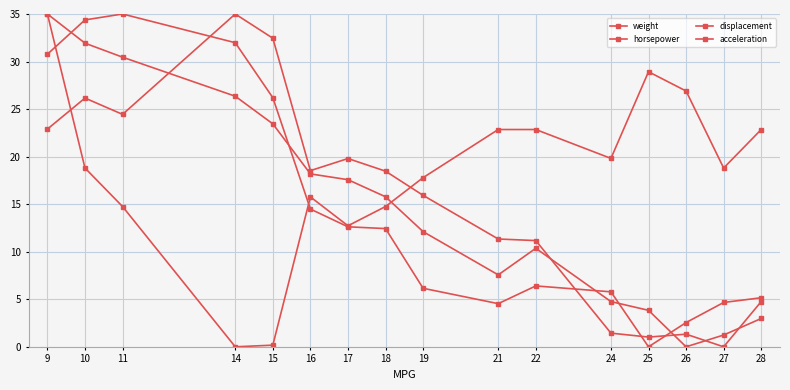

True or false: horsepower has a value of 4.5 at 21.

True